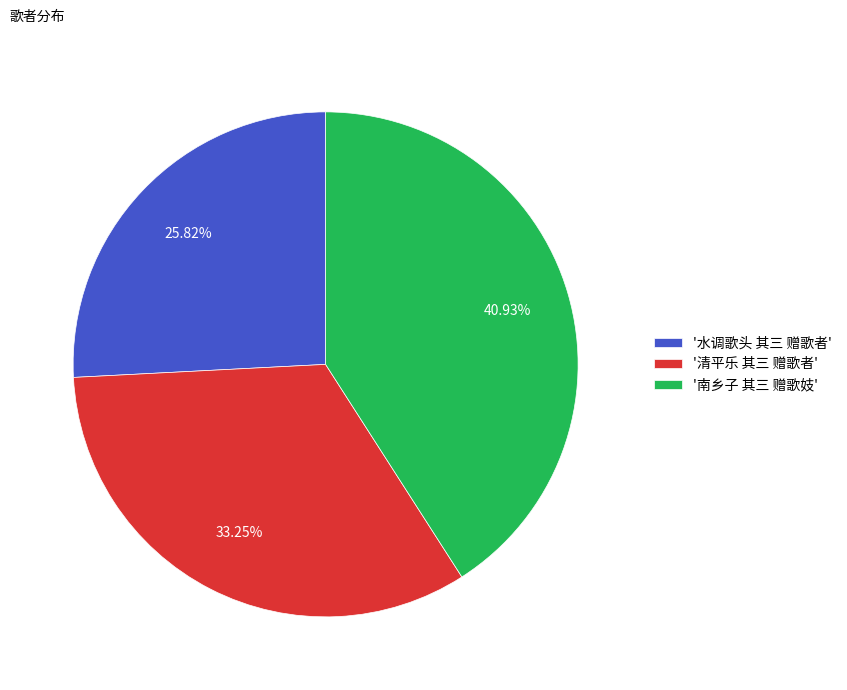

Which slice is the largest?

'南乡子 其三 赠歌妓'